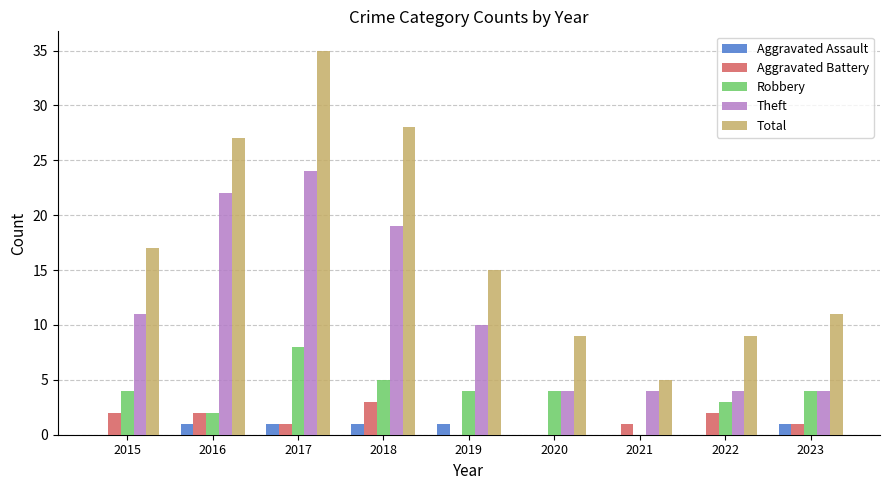

What are all the series names shown in the legend?

Aggravated Assault, Aggravated Battery, Robbery, Theft, Total